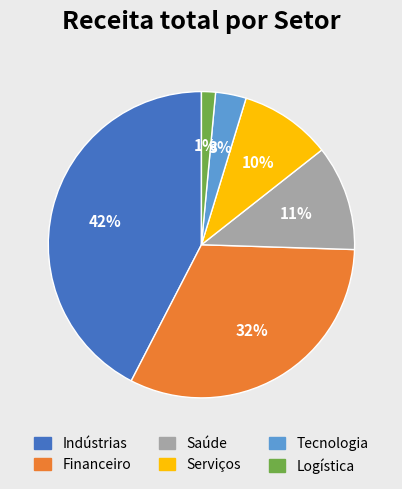

Which has a higher value, Tecnologia or Serviços?

Serviços